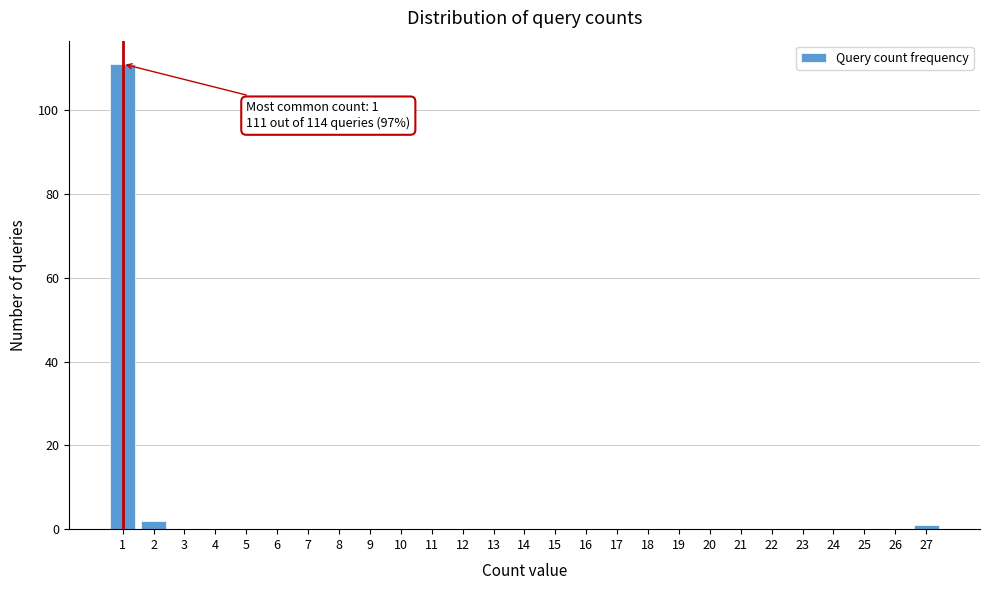

Over which range of the x-axis is the bar tallest?

0.5 to 1.5